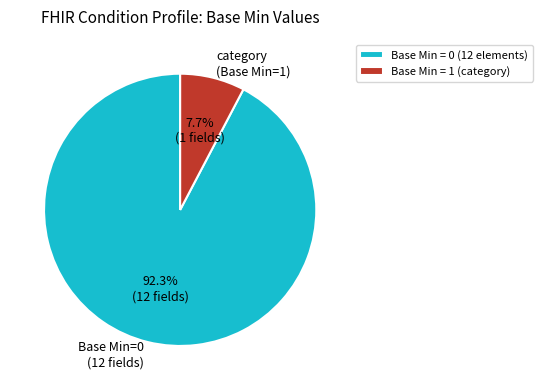

Is the sum of category (Base Min=1) and Base Min=0 (12 fields) greater than half?

Yes